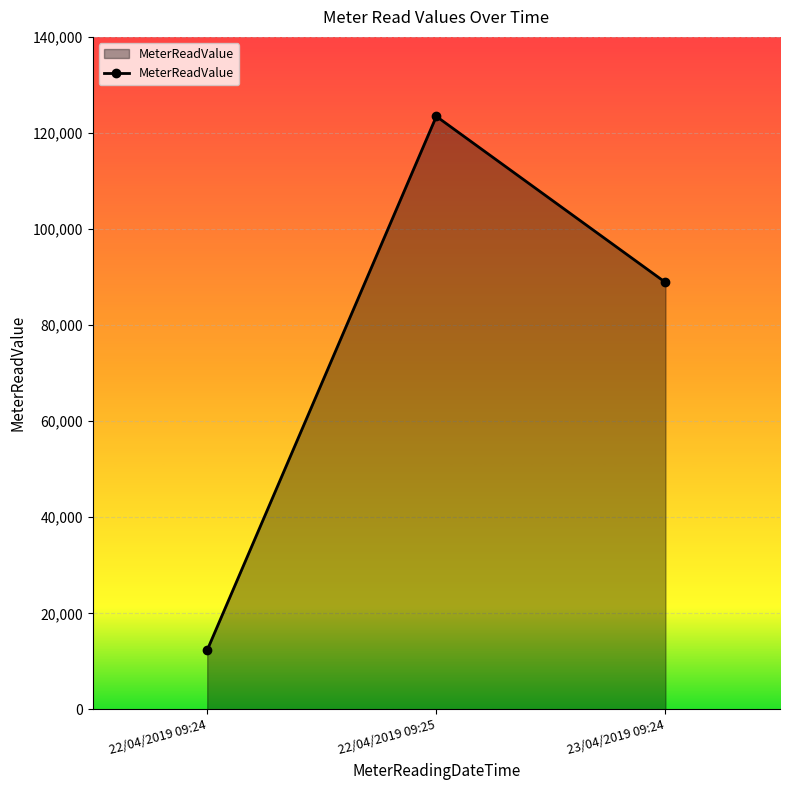

What is the label of the 2nd point from the right?

22/04/2019 09:25